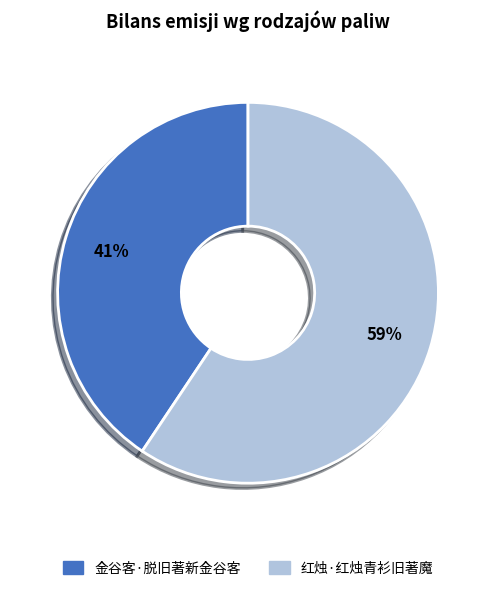

What is the majority slice?

红烛·红烛青衫旧著魔